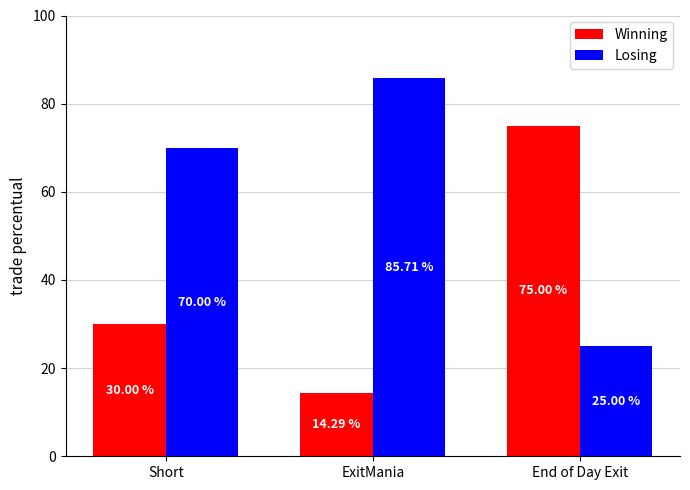

At how many categories does at least one series exceed 39?

3